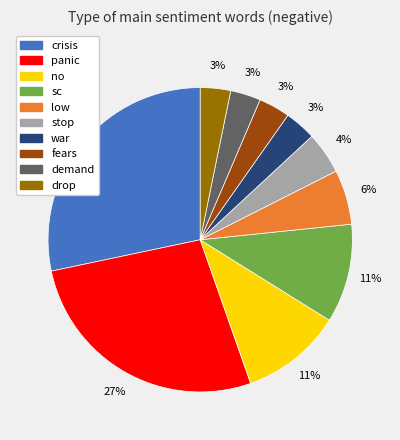

What is the ratio of the value at fears to the value at demand?

1.0